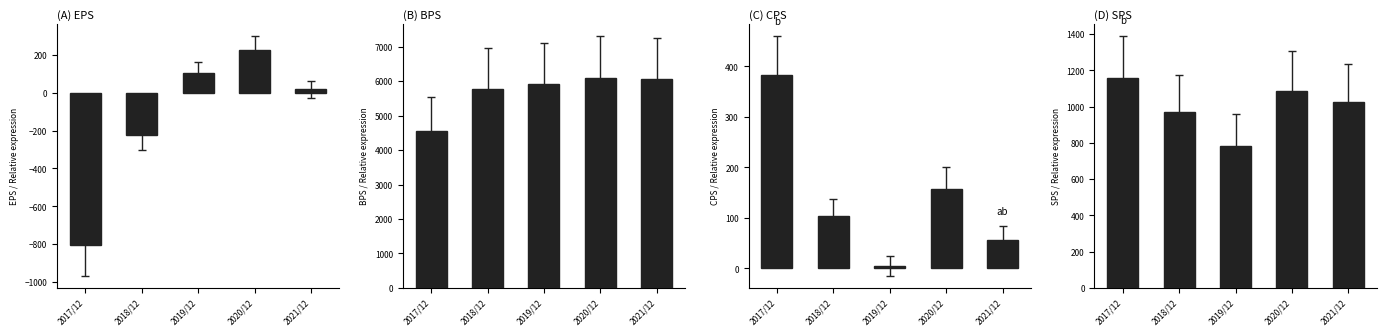

What is the spread (max minus min) of values at 2018/12?

6007